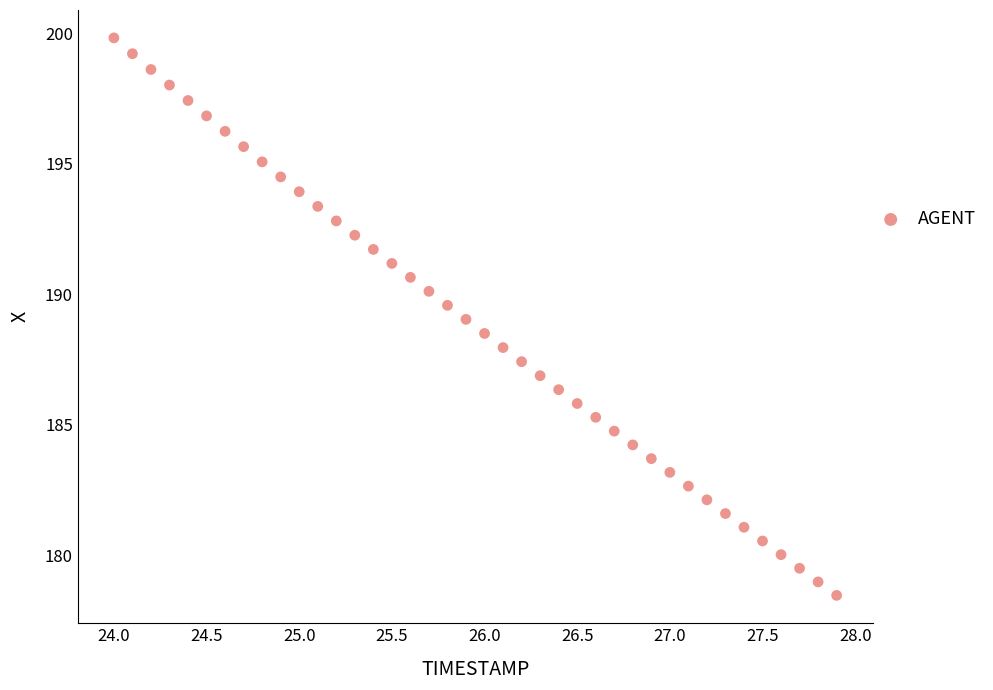

What is the range of X values (max minus min)?

3.9